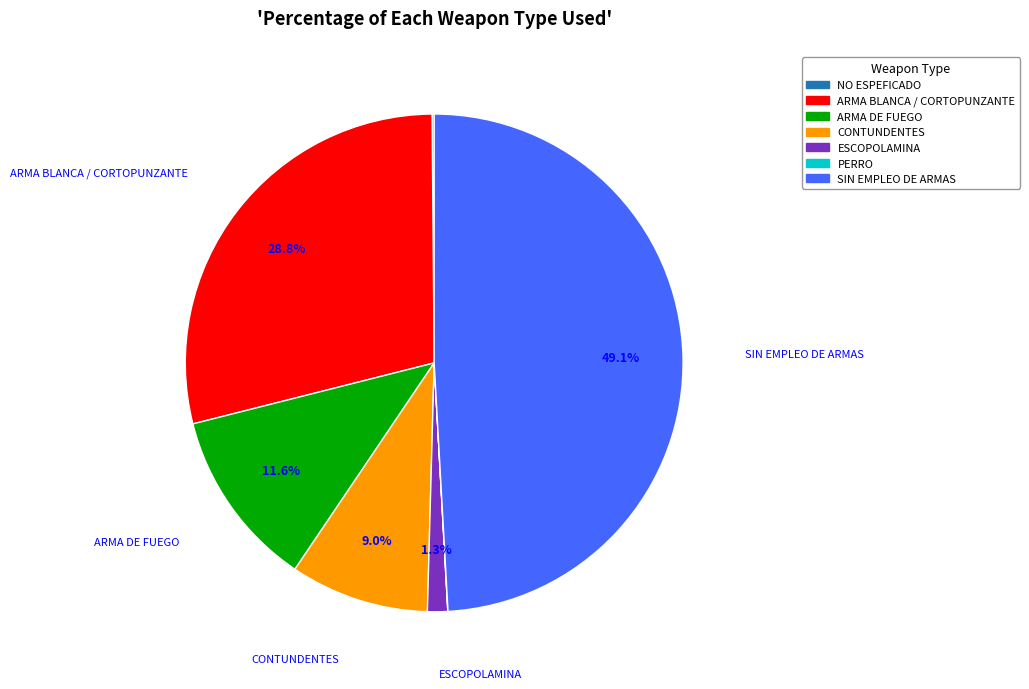

Is the sum of ARMA DE FUEGO and ESCOPOLAMINA greater than half?

No